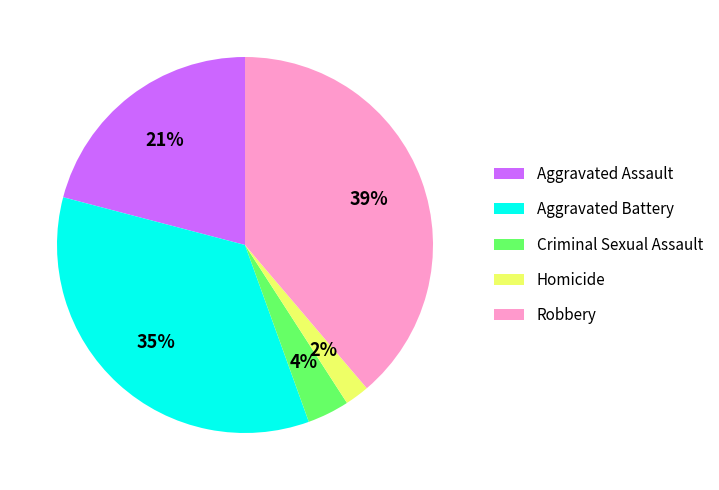

The Aggravated Battery slice represents 35% of the pie. True or false?

True